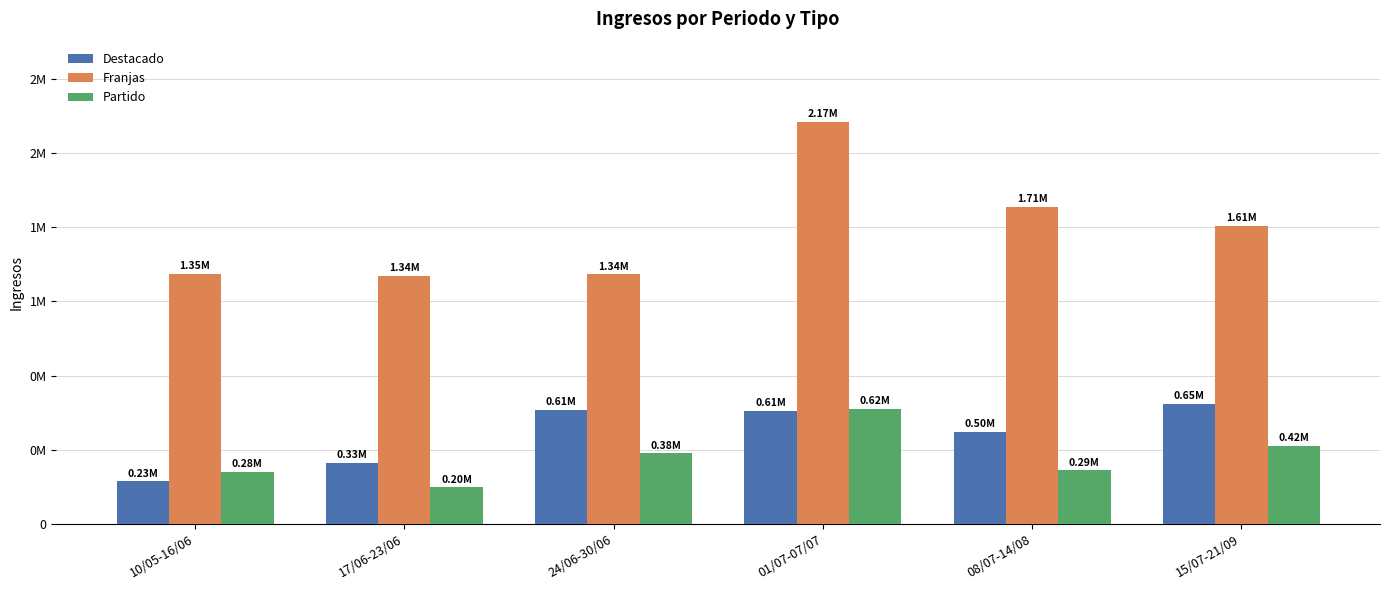

Are the bars horizontal?

No